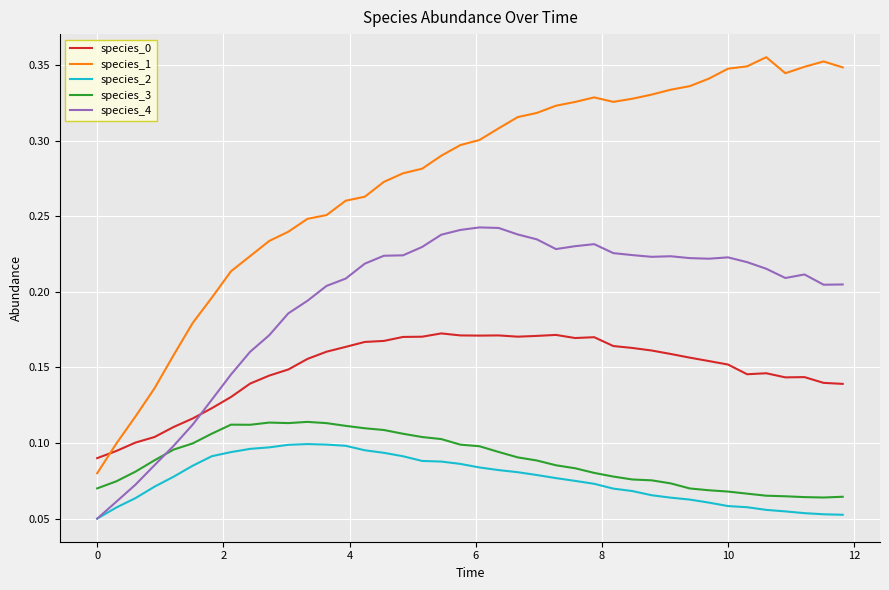

Which series has the largest total across all categories?

species_1